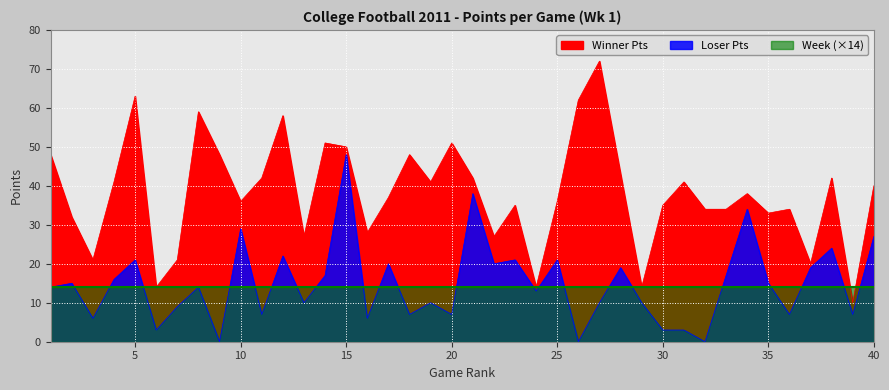

Reading left to right, what are all the values shown in this chart?

Winner Pts: 1=48	2=32	3=21	4=41	5=63	6=14	7=21	8=59	9=48	10=36	11=42	12=58	13=27	14=51	15=50	16=28	17=37	18=48	19=41	20=51	21=42	22=27	23=35	24=14	25=36	26=62	27=72	28=43	29=14	30=35	31=41	32=34	33=34	34=38	35=33	36=34	37=20	38=42	39=10	40=40
Loser Pts: 1=14	2=15	3=6	4=16	5=21	6=3	7=9	8=14	9=0	10=29	11=7	12=22	13=10	14=17	15=48	16=6	17=20	18=7	19=10	20=7	21=38	22=20	23=21	24=13	25=21	26=0	27=10	28=19	29=10	30=3	31=3	32=0	33=17	34=34	35=15	36=7	37=19	38=24	39=7	40=27